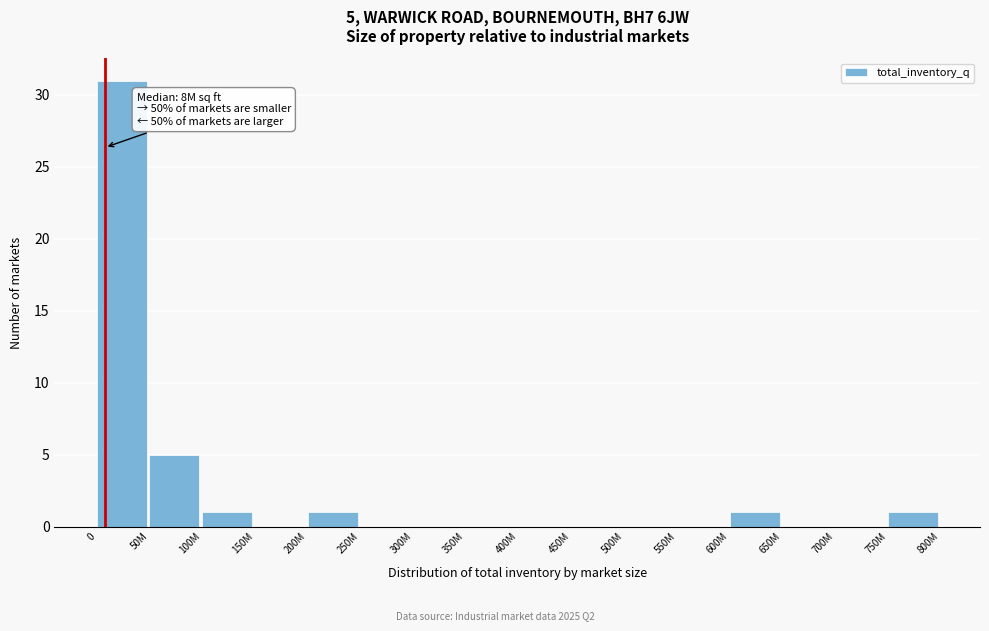

Reading left to right, list all the values displayed in this chart.

0=31	50M=5	100M=1	150M=0	200M=1	250M=0	300M=0	350M=0	400M=0	450M=0	500M=0	550M=0	600M=1	650M=0	700M=0	750M=1